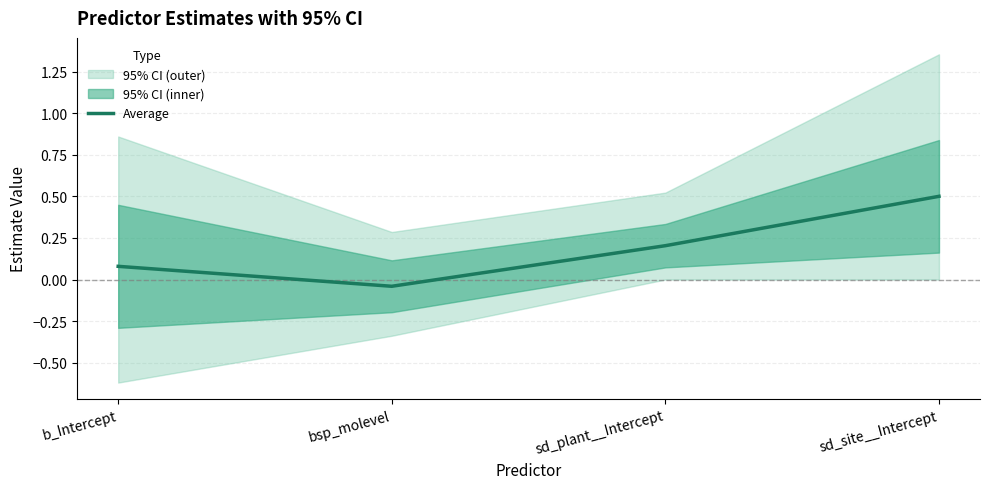

What is the change in value from b_Intercept to bsp_molevel?

-0.1